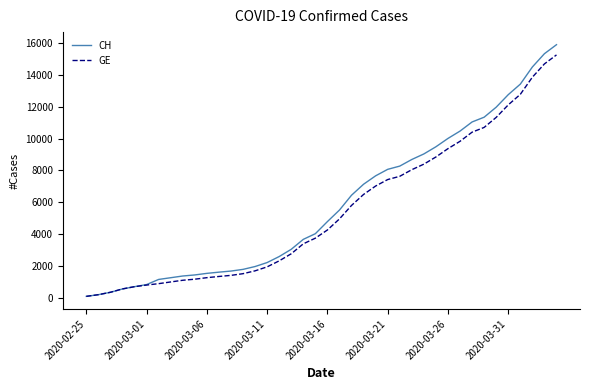

Which series has the widest spread of values?

CH